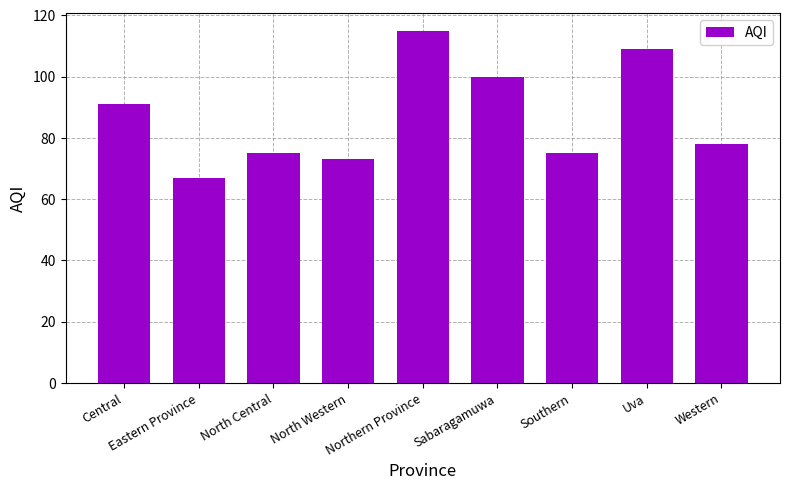

What is the difference between the second highest and second lowest values?

36